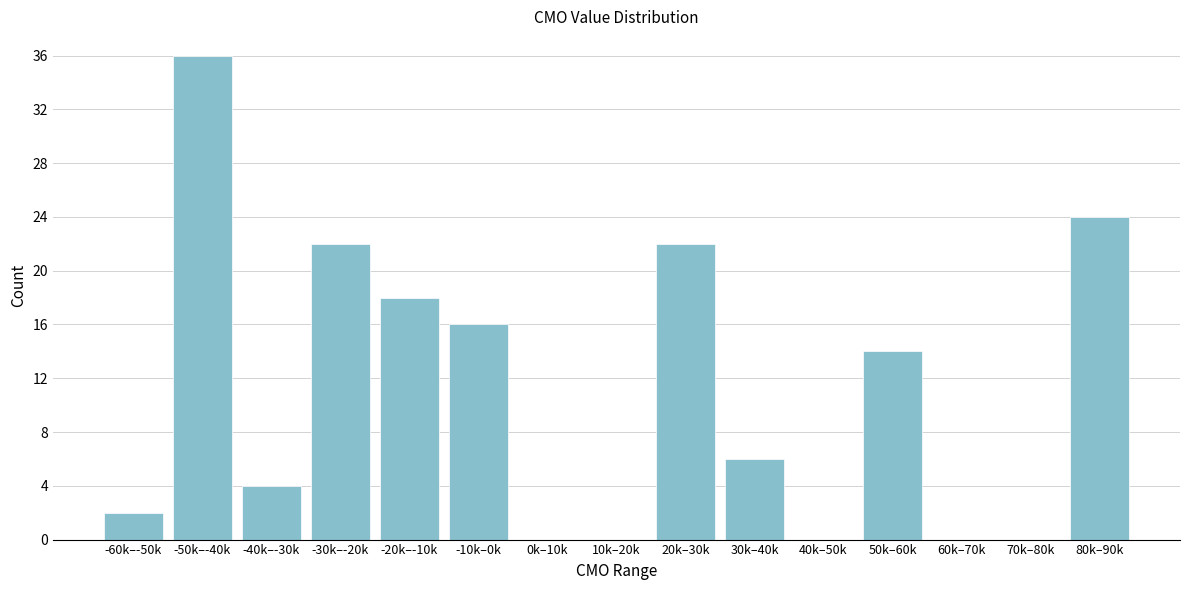

Reading left to right, extract all data points from this chart.

-60k–-50k=2	-50k–-40k=36	-40k–-30k=4	-30k–-20k=22	-20k–-10k=18	-10k–0k=16	0k–10k=0	10k–20k=0	20k–30k=22	30k–40k=6	40k–50k=0	50k–60k=14	60k–70k=0	70k–80k=0	80k–90k=24